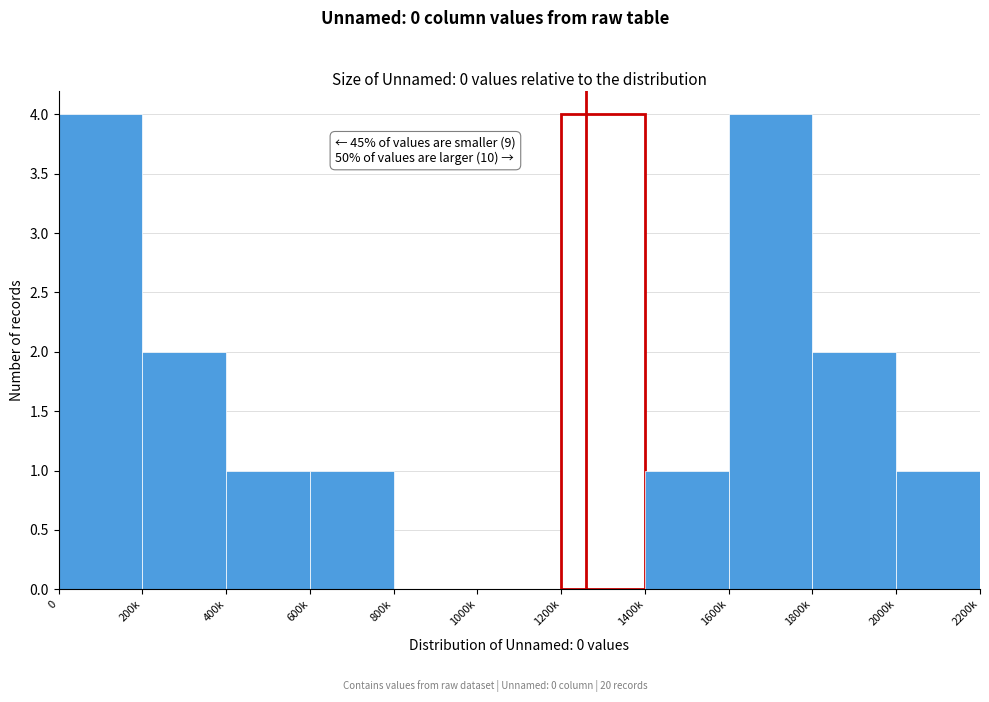

Reading left to right, list all the values displayed in this chart.

0=4	200k=2	400k=1	600k=1	800k=0	1000k=0	1200k=4	1400k=1	1600k=4	1800k=2	2000k=1